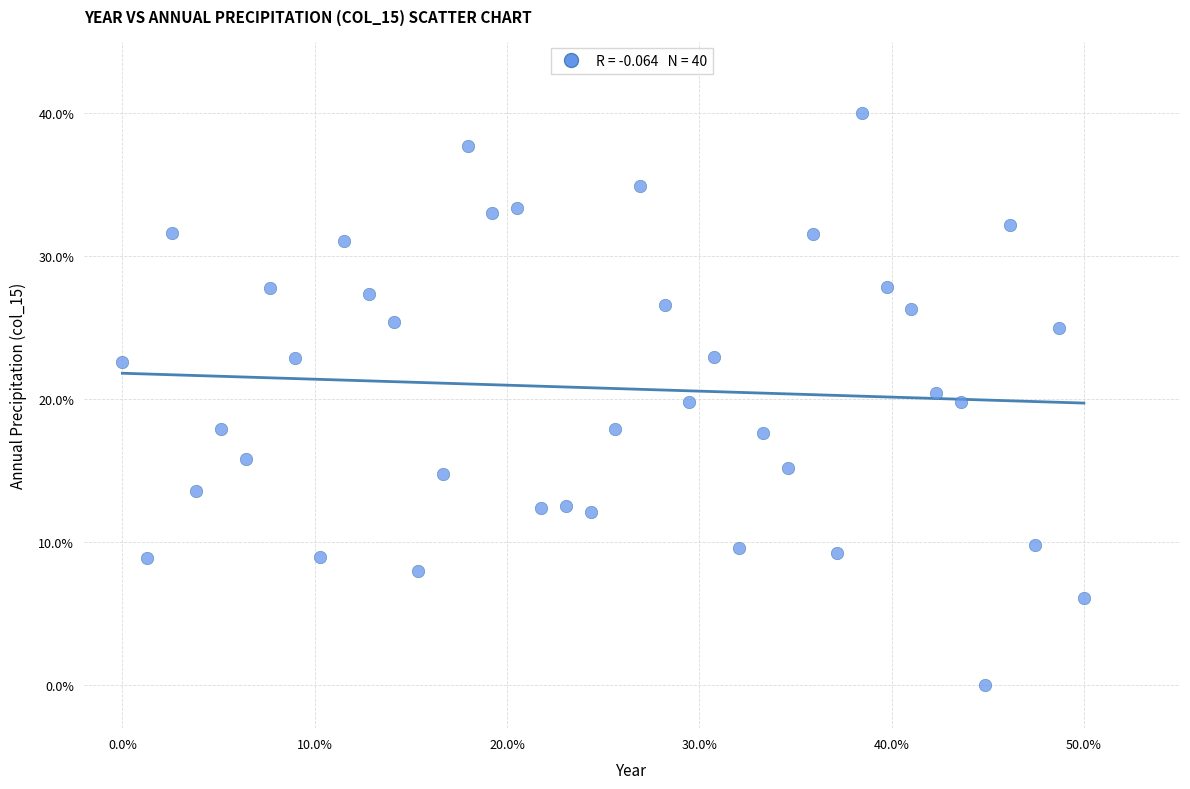

What is the range of X values (max minus min)?

50.0